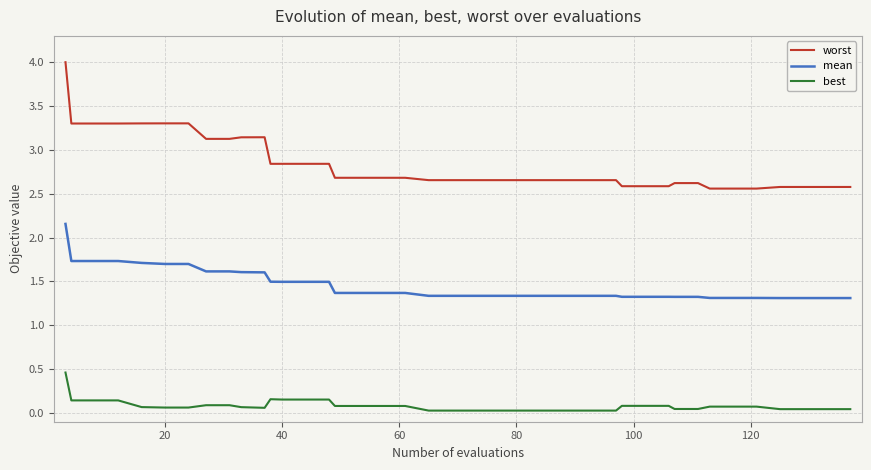

List the series in order of their peak value, highest first.

worst, mean, best